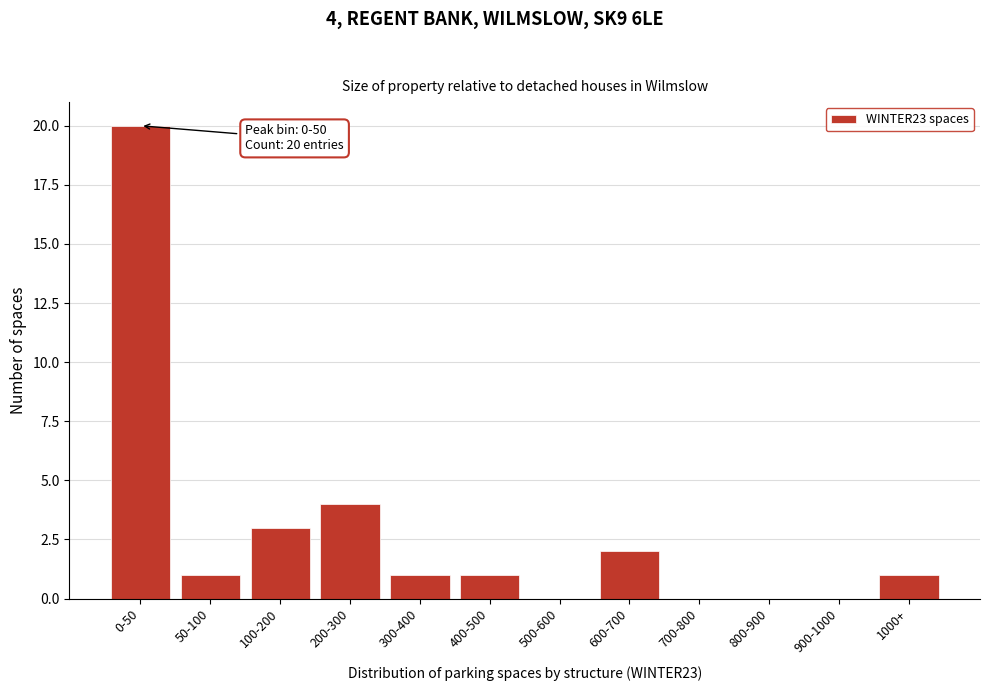

Reading left to right, list all the values displayed in this chart.

0-50=20	50-100=1	100-200=3	200-300=4	300-400=1	400-500=1	500-600=0	600-700=2	700-800=0	800-900=0	900-1000=0	1000+=1